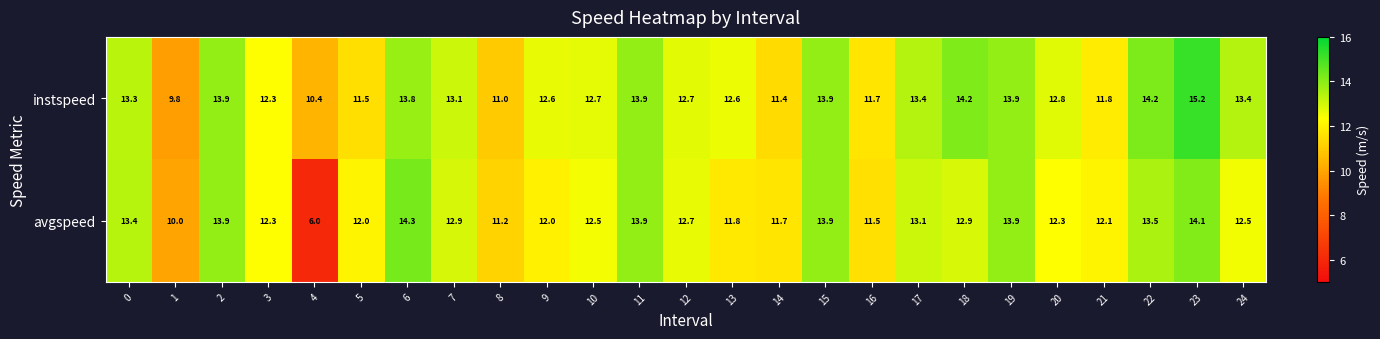

Rank the series by their maximum value, from highest to lowest.

instspeed, avgspeed